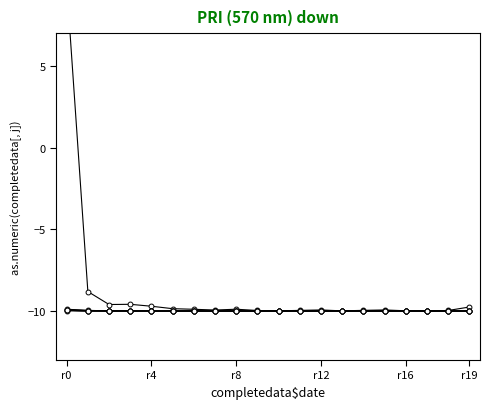

At which category does col_19 reach its first local peak?

r4